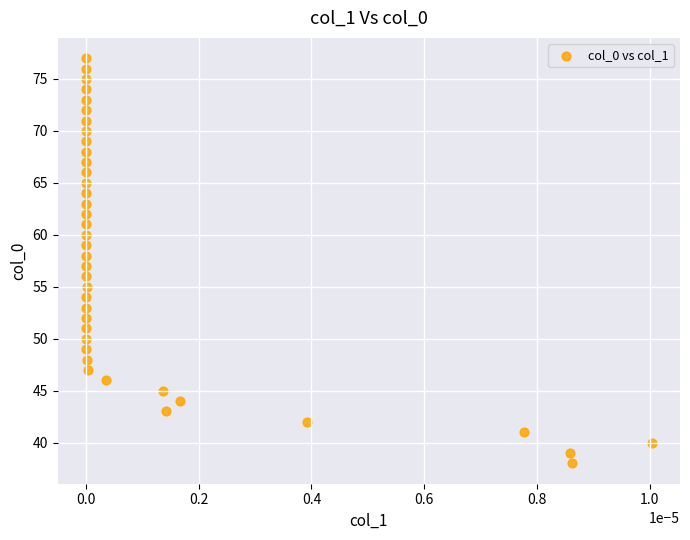

What is the range of Y values (max minus min)?

39